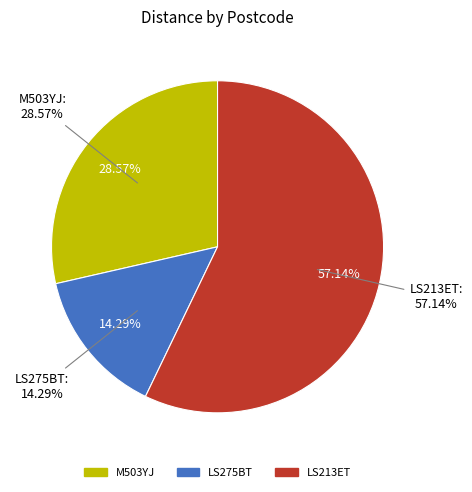

Approximately how many times larger is the value at LS275BT compared to LS213ET?

0.2